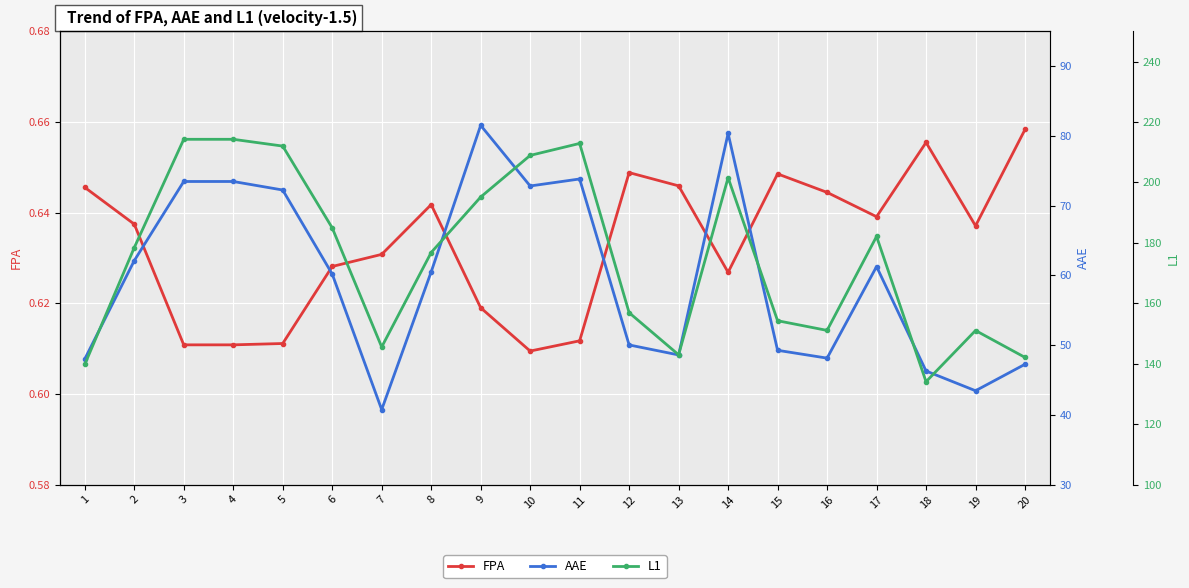

At which label is L1 closest to 174?

8